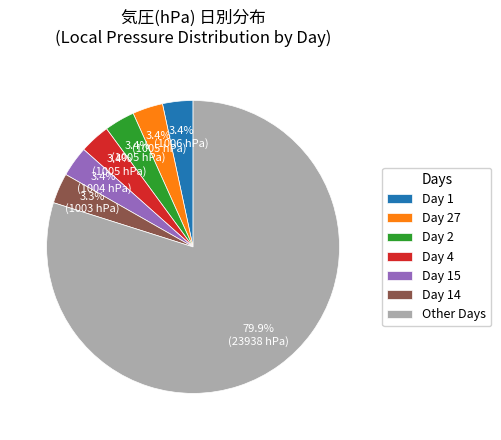

How many segments does this pie chart have?

7